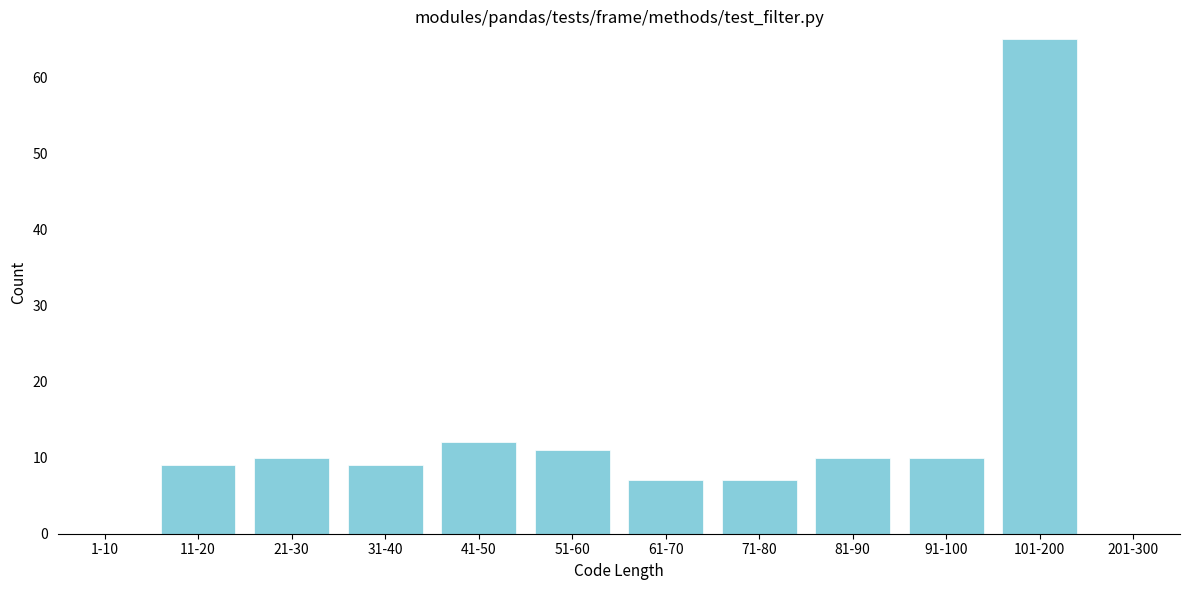

Reading left to right, list all the values displayed in this chart.

1-10=0	11-20=9	21-30=10	31-40=9	41-50=12	51-60=11	61-70=7	71-80=7	81-90=10	91-100=10	101-200=65	201-300=0